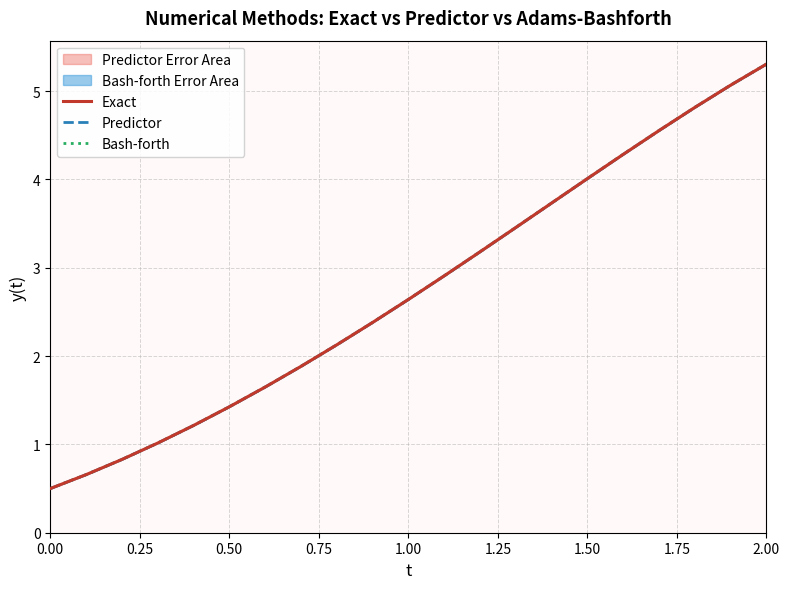

Reading left to right, list all the values displayed in this chart.

Exact: 0.5	0.7	0.8	1.0	1.2	1.4	1.6	1.9	2.1	2.4	2.6	2.9	3.2	3.5	3.7	4.0	4.3	4.6	4.8	5.1	5.3
Predictor: 0.5	0.7	0.8	1.0	1.2	1.4	1.6	1.9	2.1	2.4	2.6	2.9	3.2	3.5	3.7	4.0	4.3	4.6	4.8	5.1	5.3
Bash-forth: 0.5	0.7	0.8	1.0	1.2	1.4	1.6	1.9	2.1	2.4	2.6	2.9	3.2	3.5	3.7	4.0	4.3	4.6	4.8	5.1	5.3